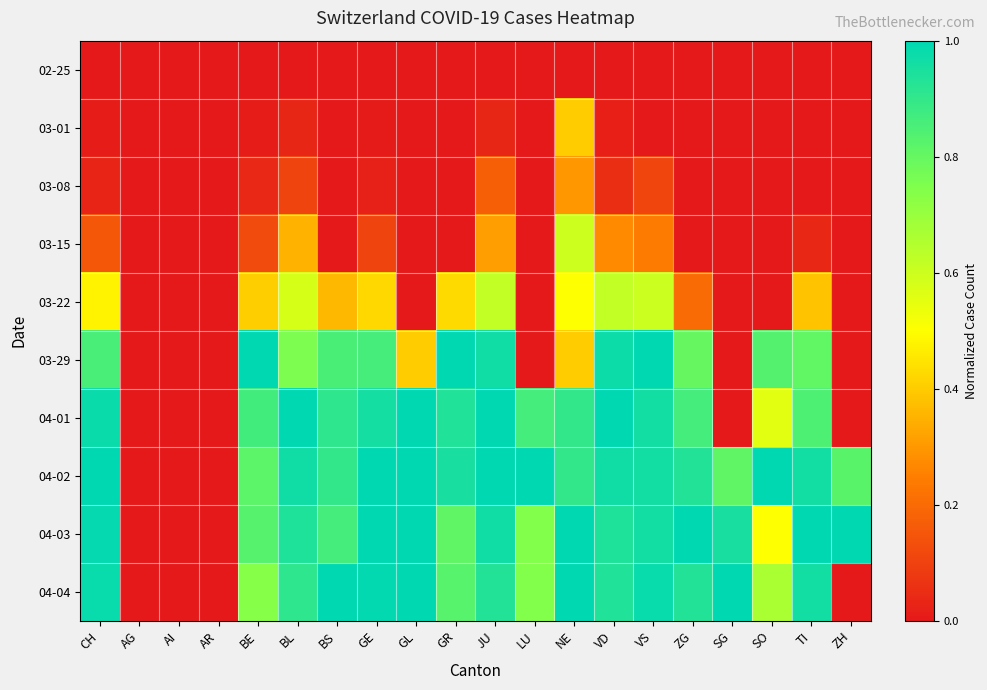

What is the total value across all series at BE?

4.8